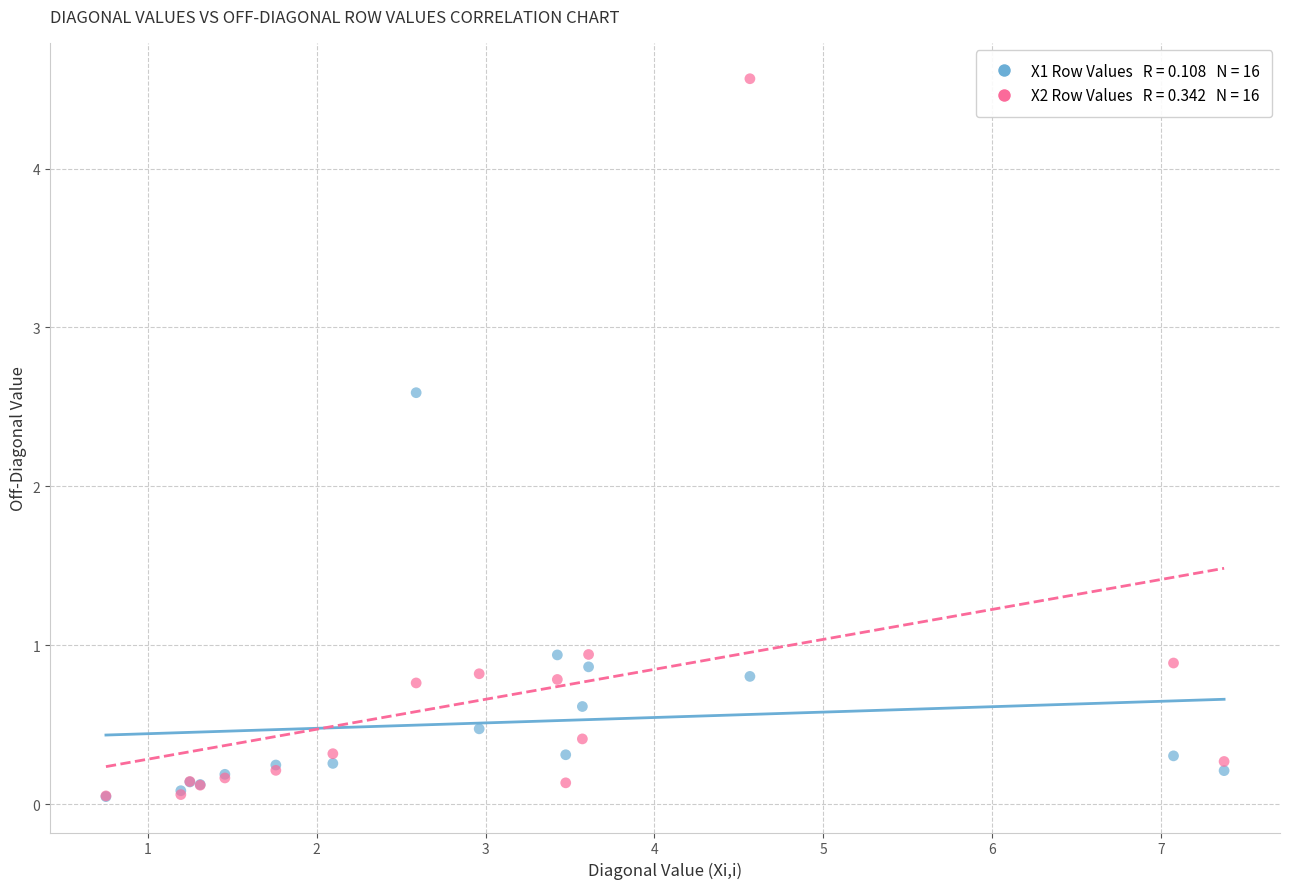

Across all series, what Y value is closest to 2?

2.6